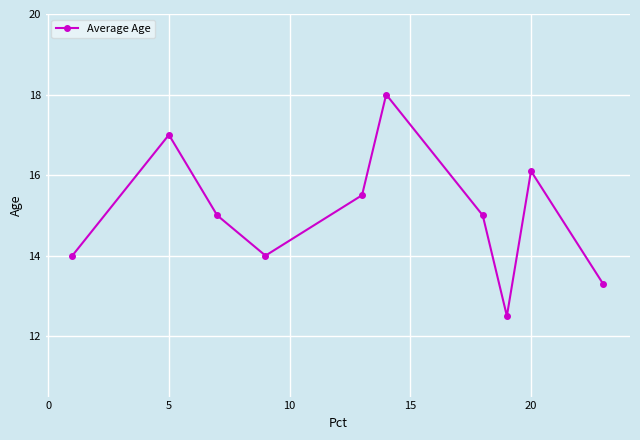

Does the chart display data point markers on the line(s)?

Yes